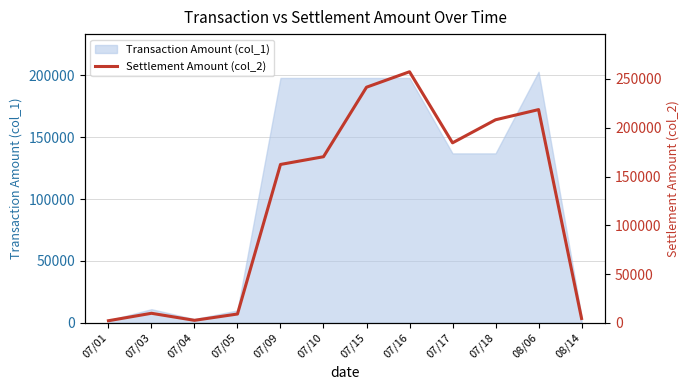

What is the maximum value shown in the chart?

257400